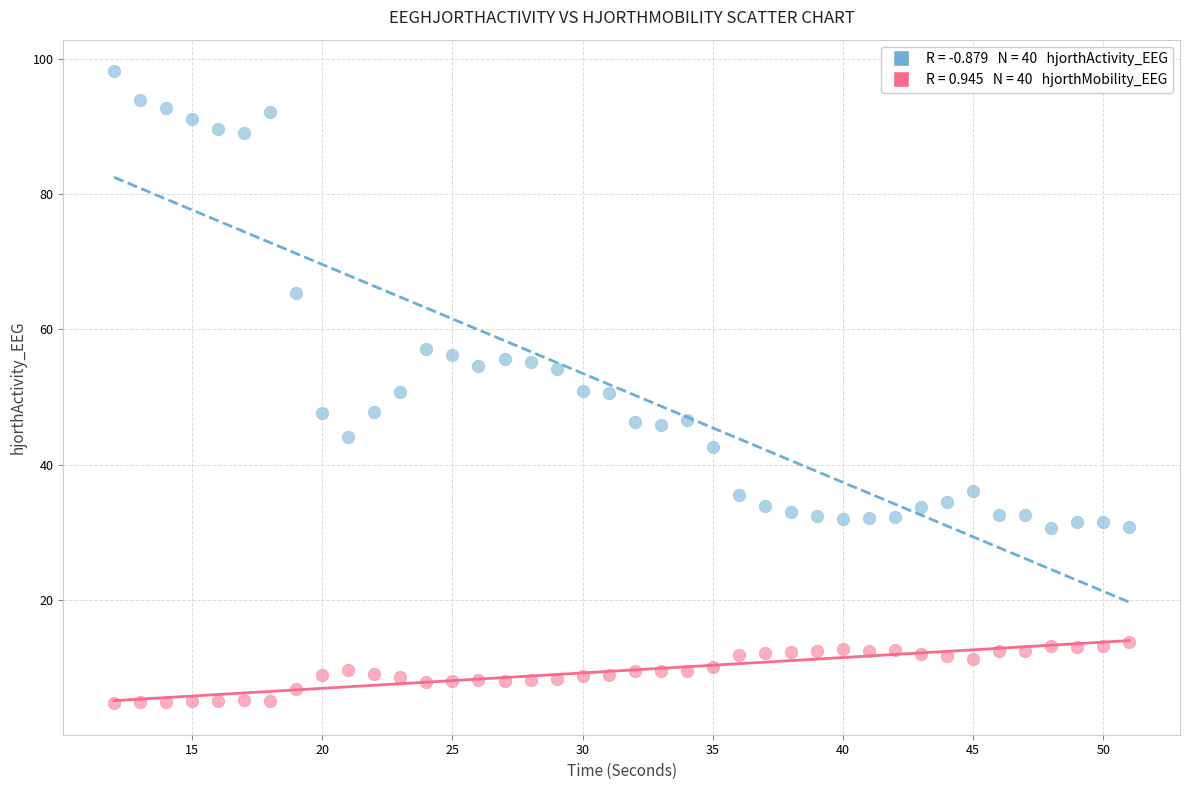

Across all data points, what is the range of X values (max minus min)?

39.0